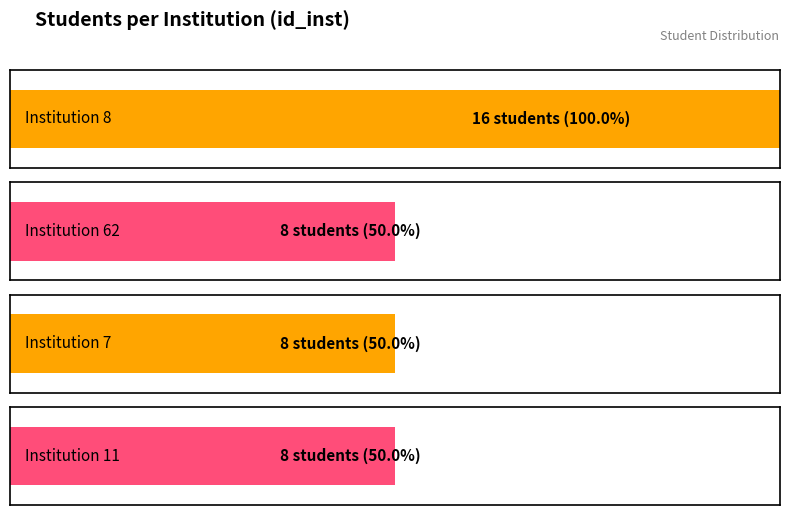

List the labels in order of value, smallest first.

id_inst_62, id_inst_7, id_inst_11, id_inst_8